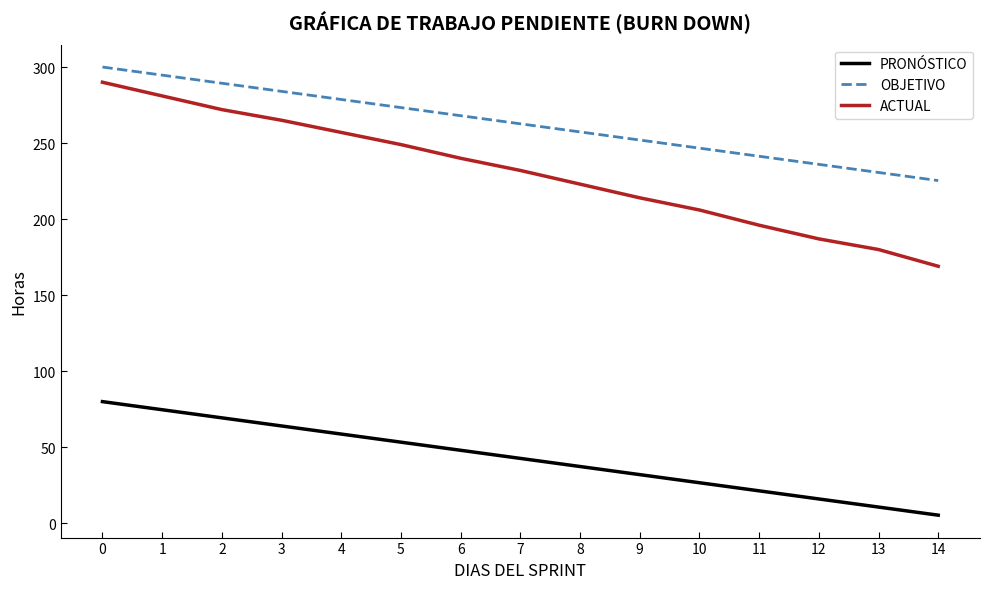

What are all the series names shown in the legend?

PRONÓSTICO, OBJETIVO, ACTUAL